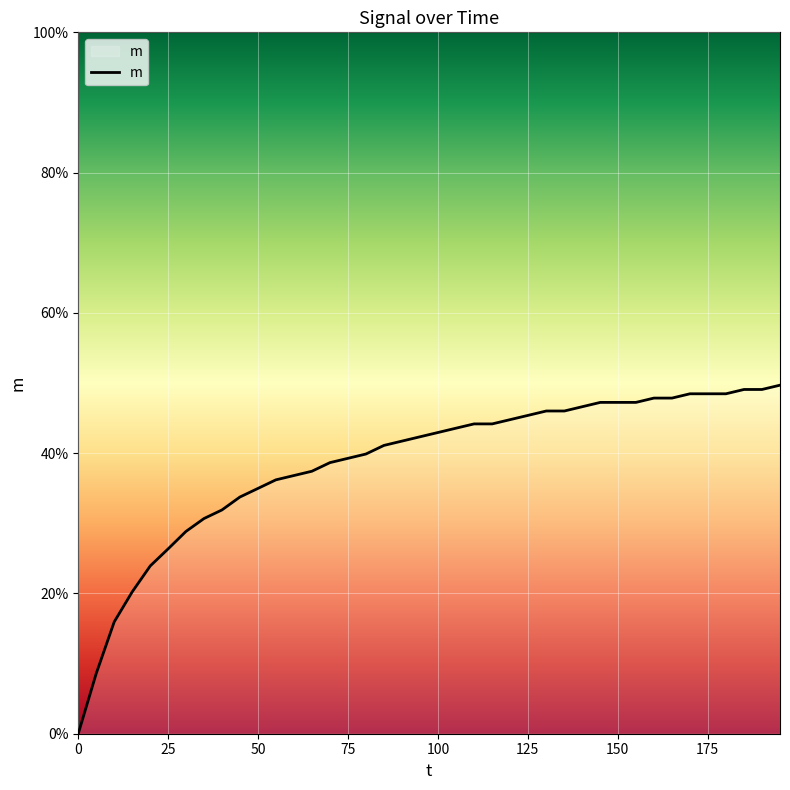

What is the greatest value displayed?

0.5